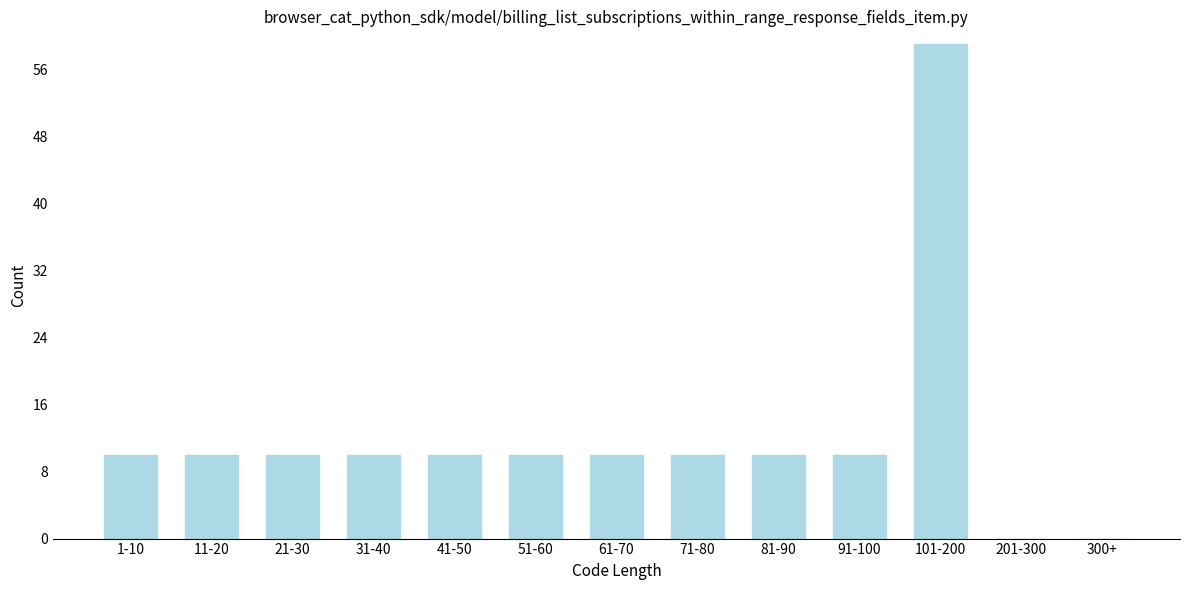

Reading left to right, what are all the values shown in this chart?

1-10=10	11-20=10	21-30=10	31-40=10	41-50=10	51-60=10	61-70=10	71-80=10	81-90=10	91-100=10	101-200=59	201-300=0	300+=0